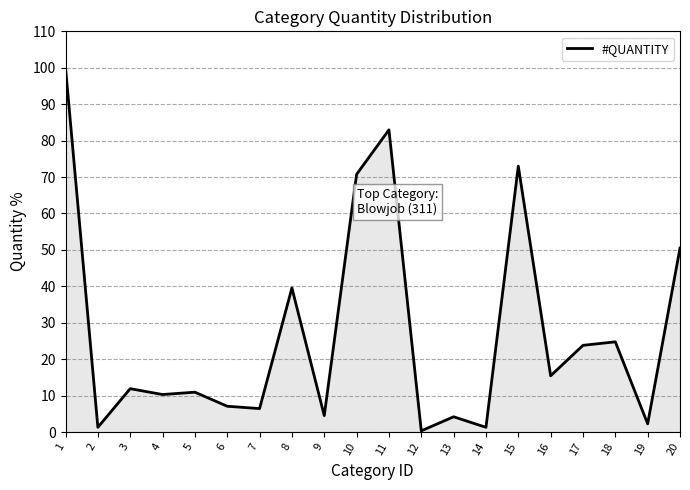

What is the maximum value shown in the chart?

100.0